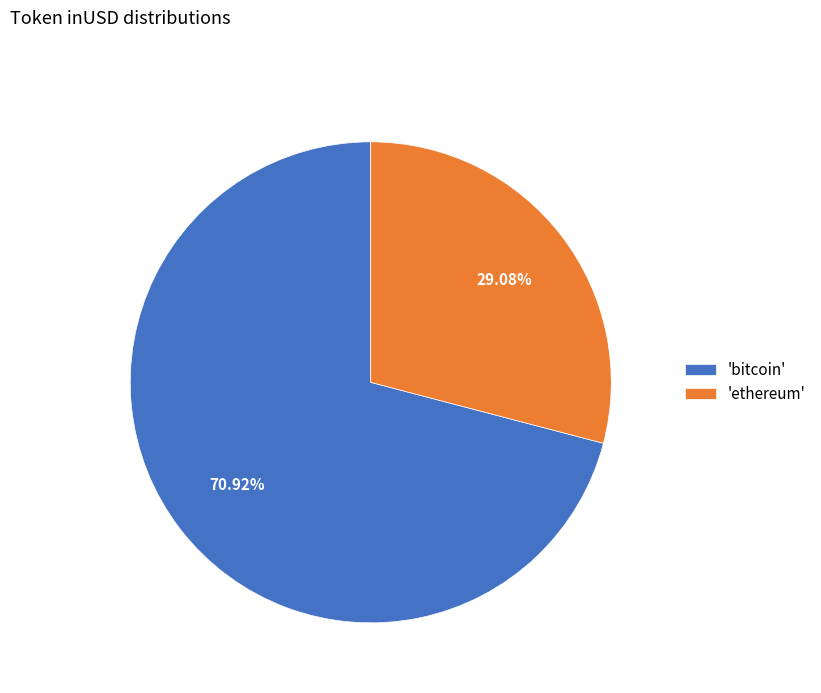

Does 'ethereum' represent more than half of the total?

No